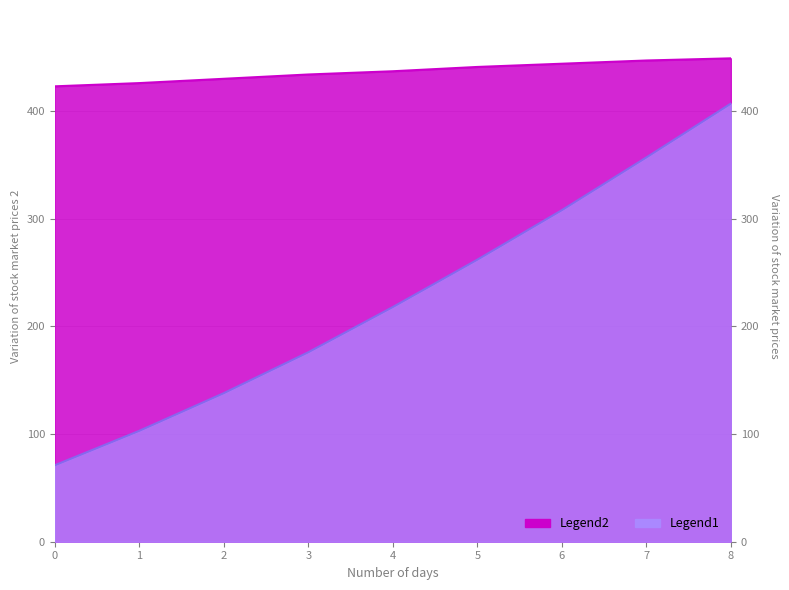

True or false: Image Y and Image X cross at least once.

False